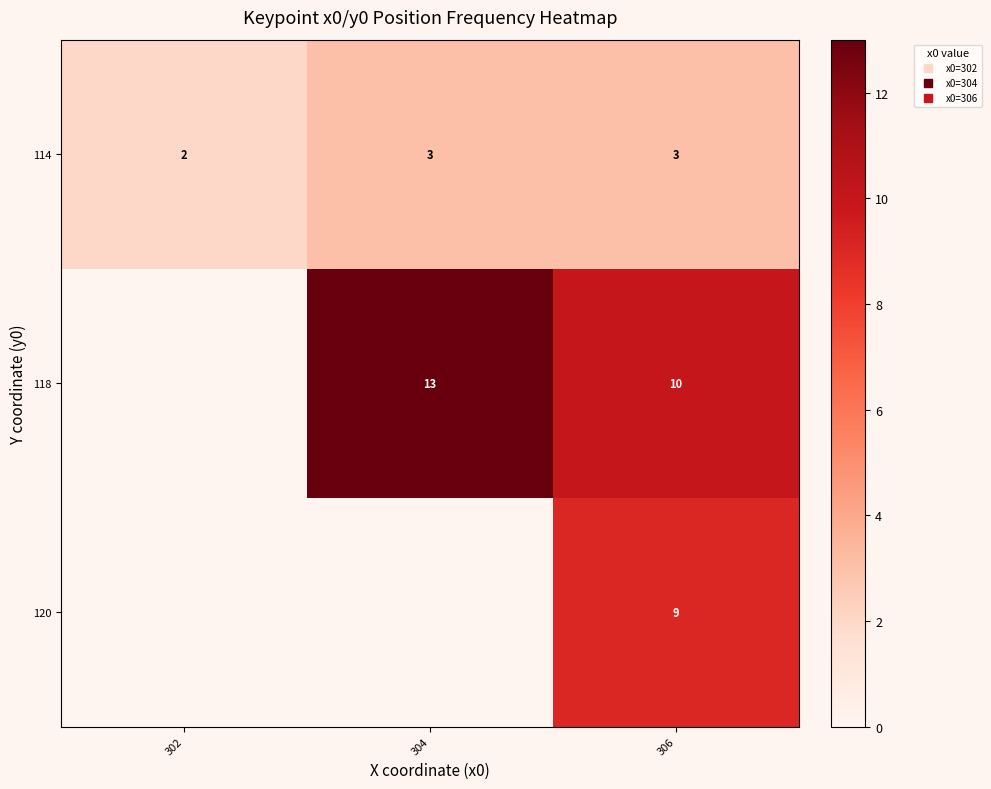

Count the number of categories in the chart.

3